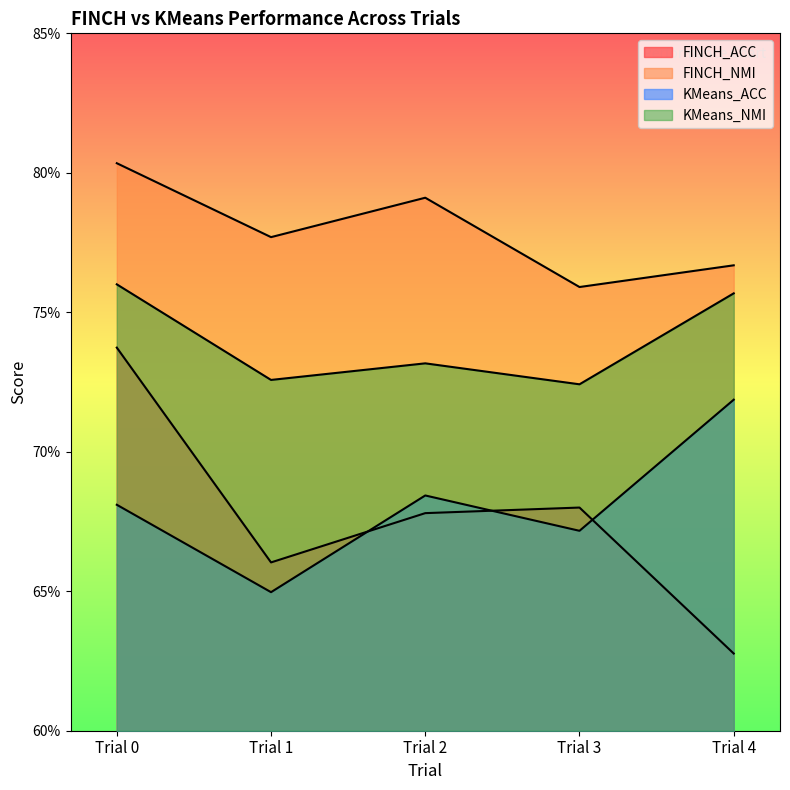

Is it true that FINCH_NMI equals 1.4 at Trial 2?

False